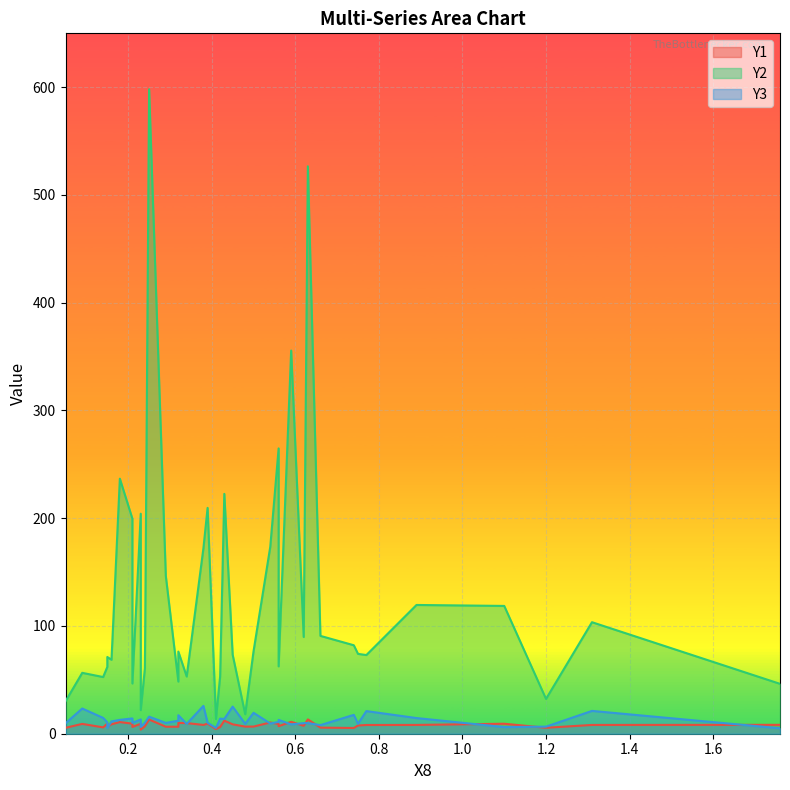

What is the lowest value of the Y1 series?

3.8